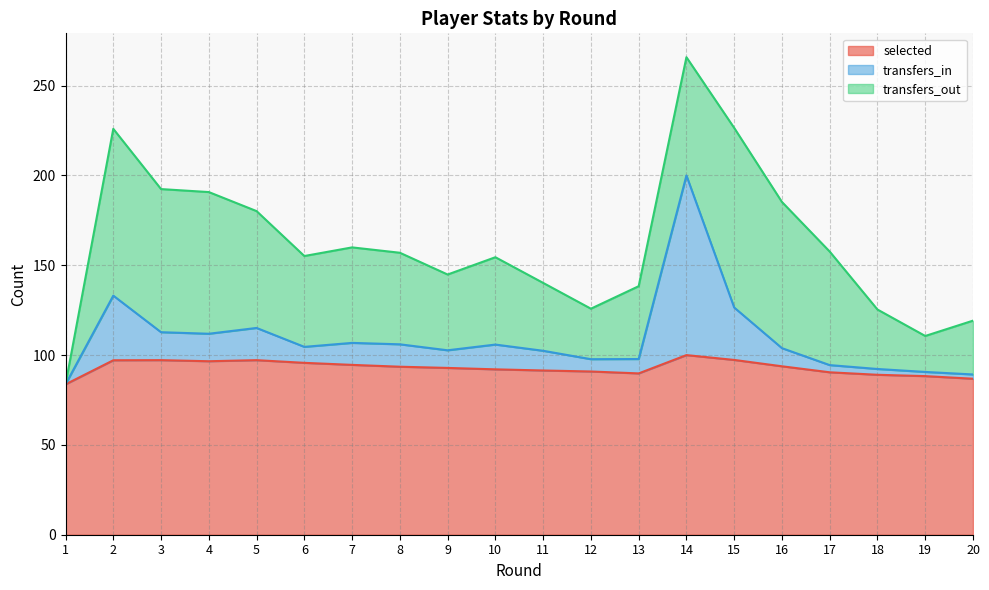

What is the difference between the second highest and second lowest values in the transfers_in series?

43.9